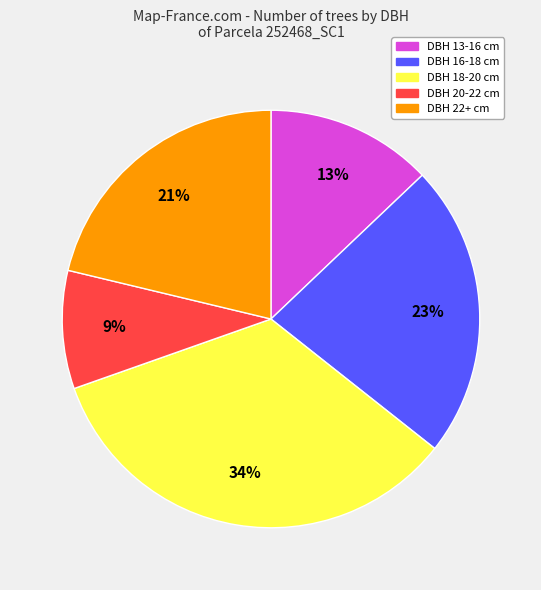

To the nearest percent, what is the difference between the largest and smallest slice percentages?

25%